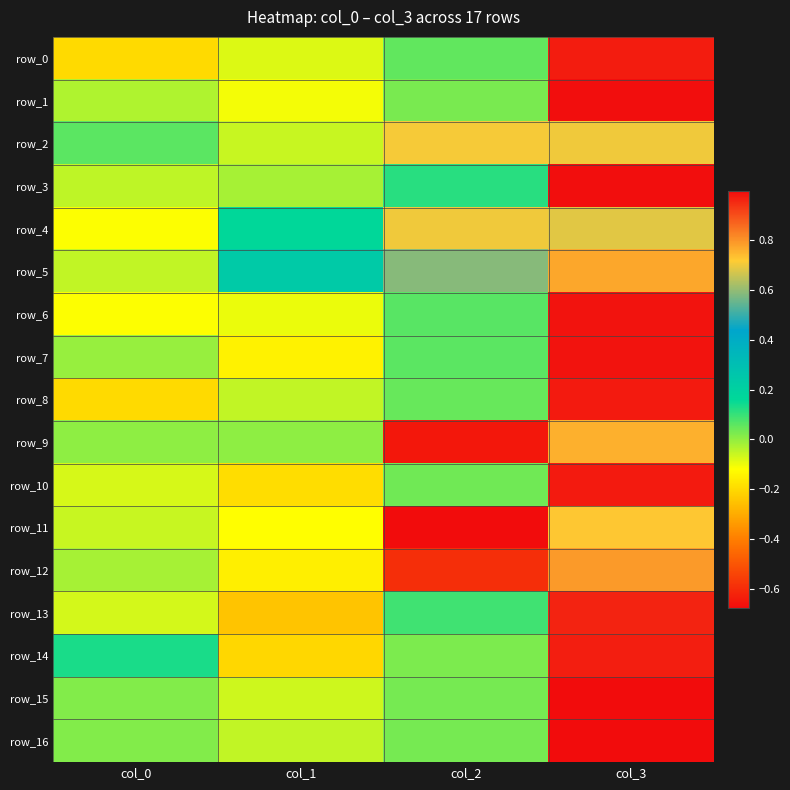

Which series has the widest spread of values?

row_9